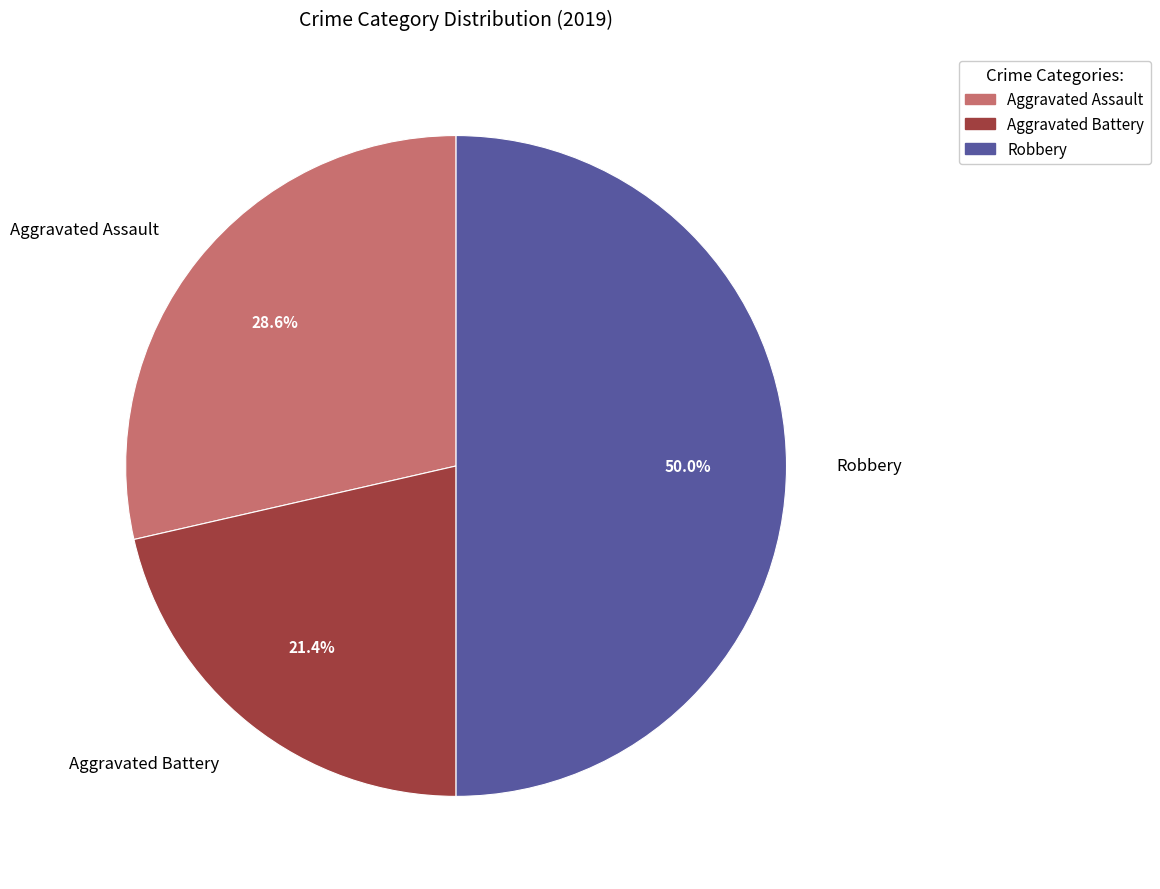

How many segments does this pie chart have?

3